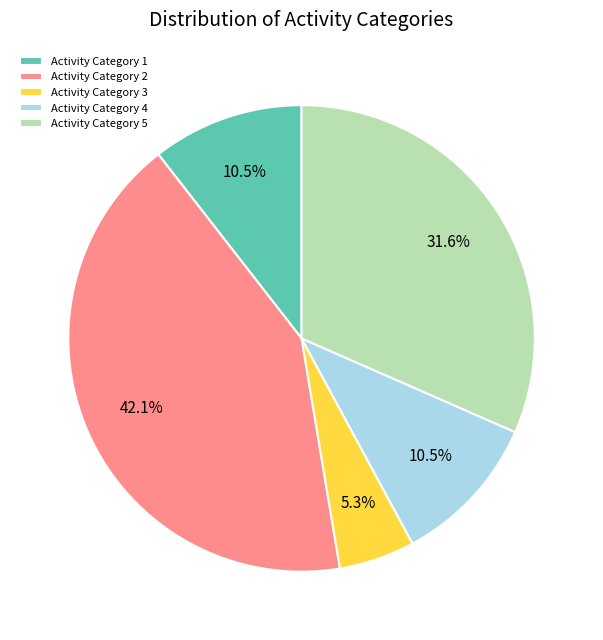

What percentage is NOT represented by Activity Category 5?

68.4%